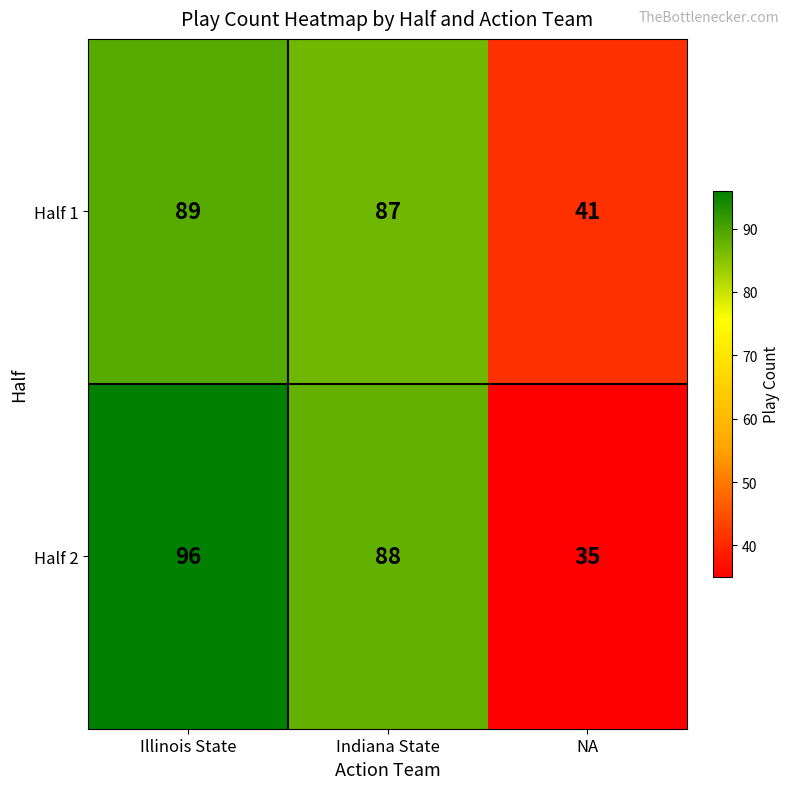

How many data points does each series have?

3